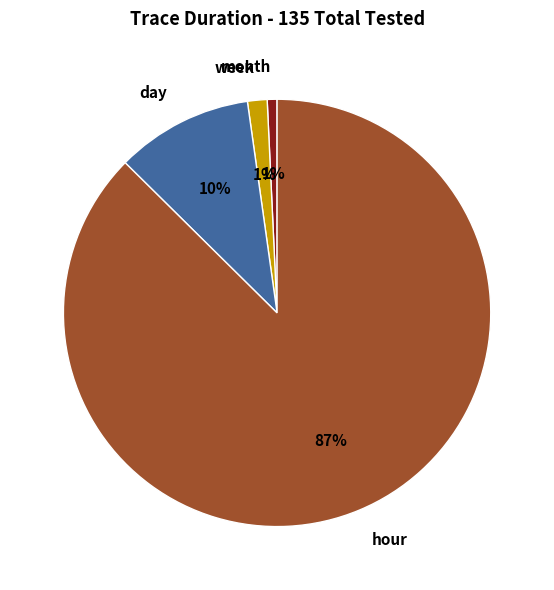

Between day and month, which is larger?

day